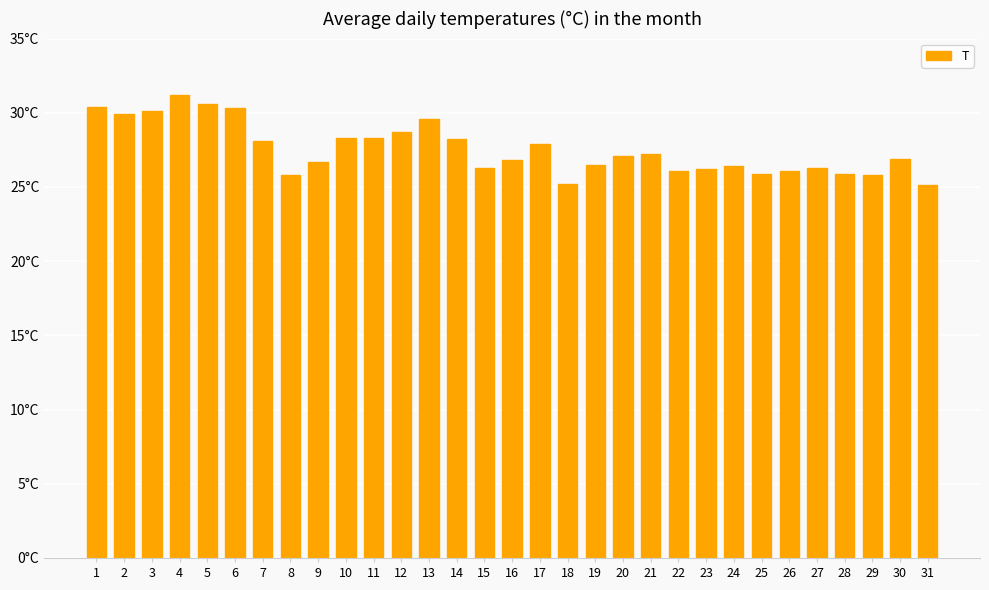

Reading left to right, transcribe all the data shown in this chart.

1=30.4	2=29.9	3=30.1	4=31.2	5=30.6	6=30.3	7=28.1	8=25.8	9=26.7	10=28.3	11=28.3	12=28.7	13=29.6	14=28.2	15=26.3	16=26.8	17=27.9	18=25.2	19=26.5	20=27.1	21=27.2	22=26.1	23=26.2	24=26.4	25=25.9	26=26.1	27=26.3	28=25.9	29=25.8	30=26.9	31=25.1